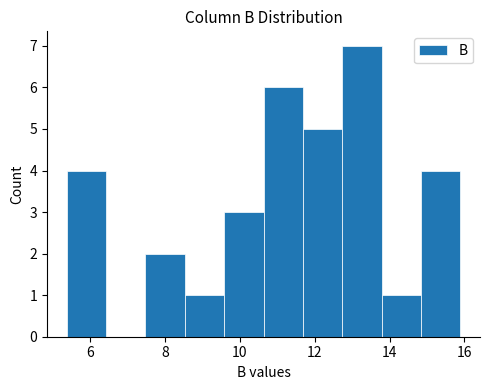

Reading left to right, transcribe this chart: for each bar, give the range it covers on the x-axis and its height. Neither the bar edges nor the heights are printed on the chart, so give them approximately, as read against the axes.

5.4 to 6.4: 4
6.4 to 7.4: 0
7.4 to 8.6: 2
8.6 to 9.6: 1
9.6 to 10.6: 3
10.6 to 11.6: 6
11.6 to 12.8: 5
12.8 to 13.8: 7
13.8 to 14.8: 1
14.8 to 15.8: 4